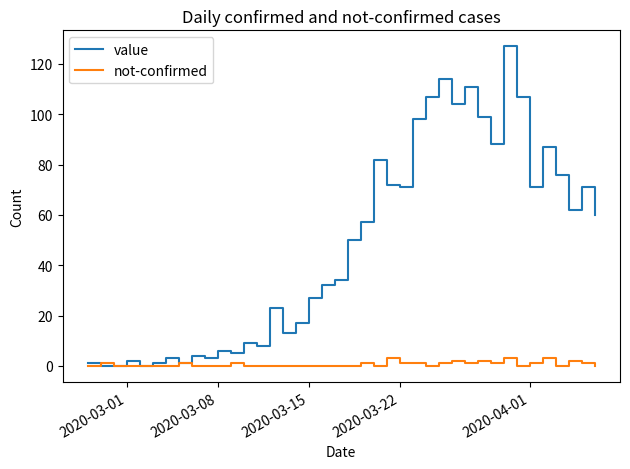

At how many categories does at least one series exceed 105?

5